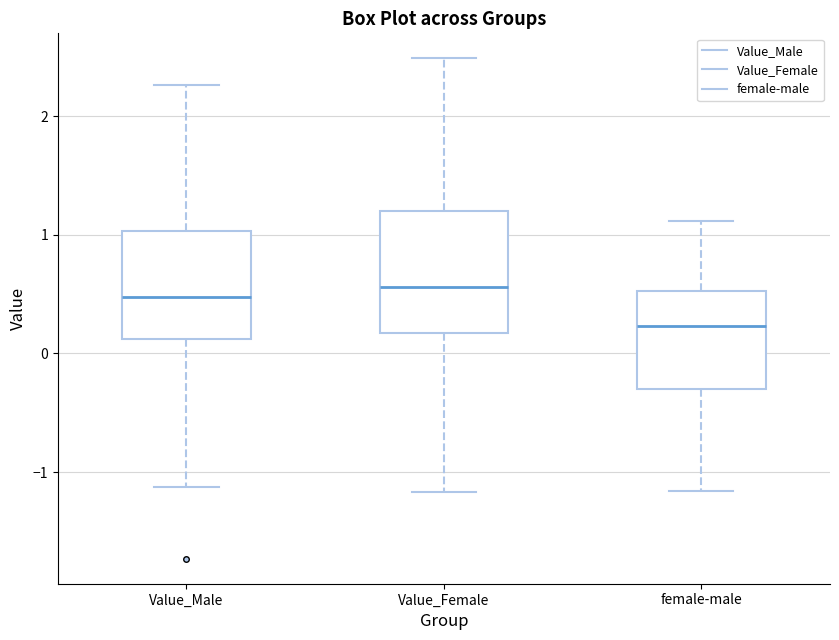

Reading left to right, read every box against the y-axis: the position of its median line, the range the box covers, and the ends of its whiskers. The values are not printed on the chart, so give them approximately, as read against the axis.

Value_Male: median 0.5, box 0.1 to 1.0, whiskers -1.1 to 2.3
Value_Female: median 0.6, box 0.2 to 1.2, whiskers -1.2 to 2.5
female-male: median 0.2, box -0.3 to 0.5, whiskers -1.2 to 1.1